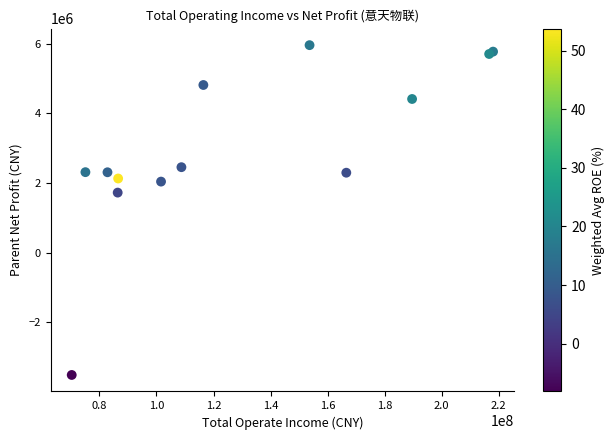

What Y value in the scatter plot is closest to 1220038?

1721437.0